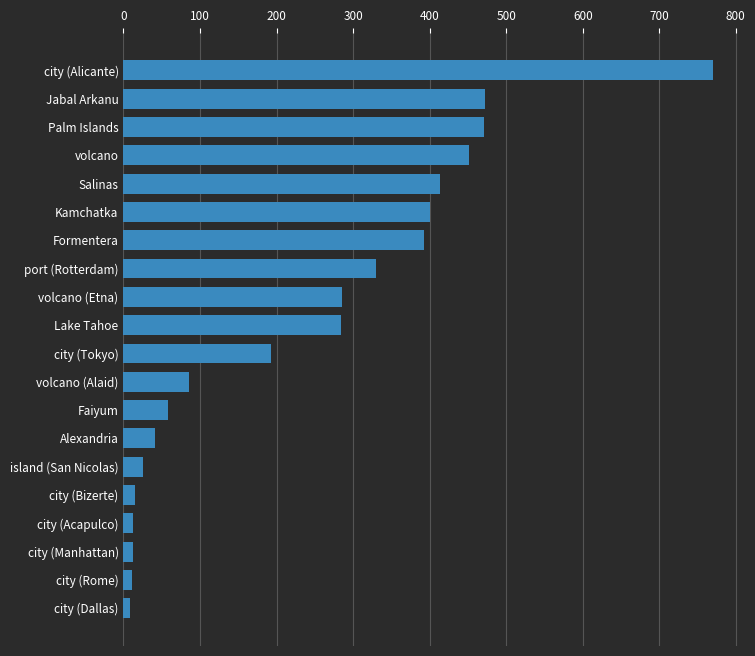

What is the sum of all values?

4733.8